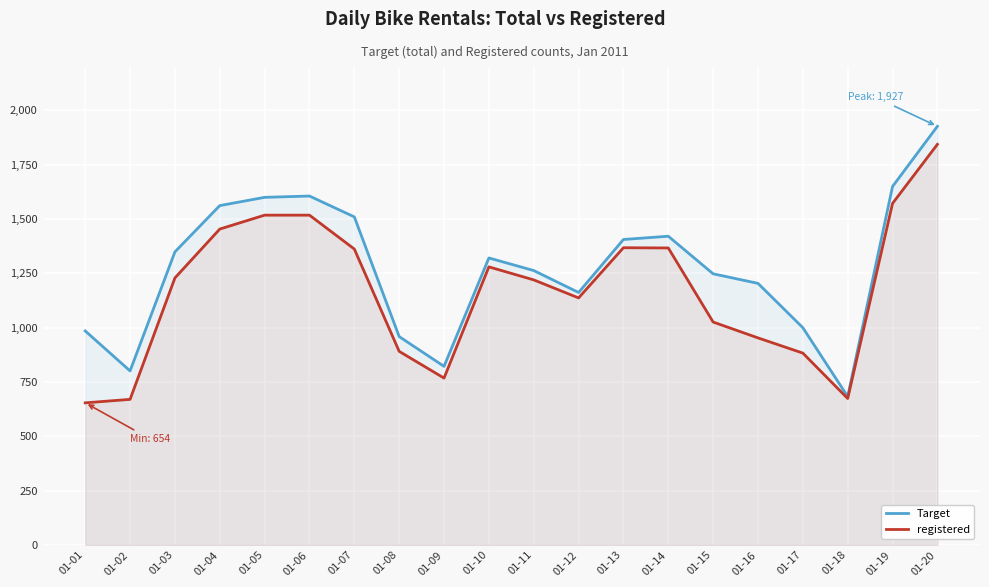

Is the value of Target at 01-07 greater than the value of registered at 01-09?

Yes